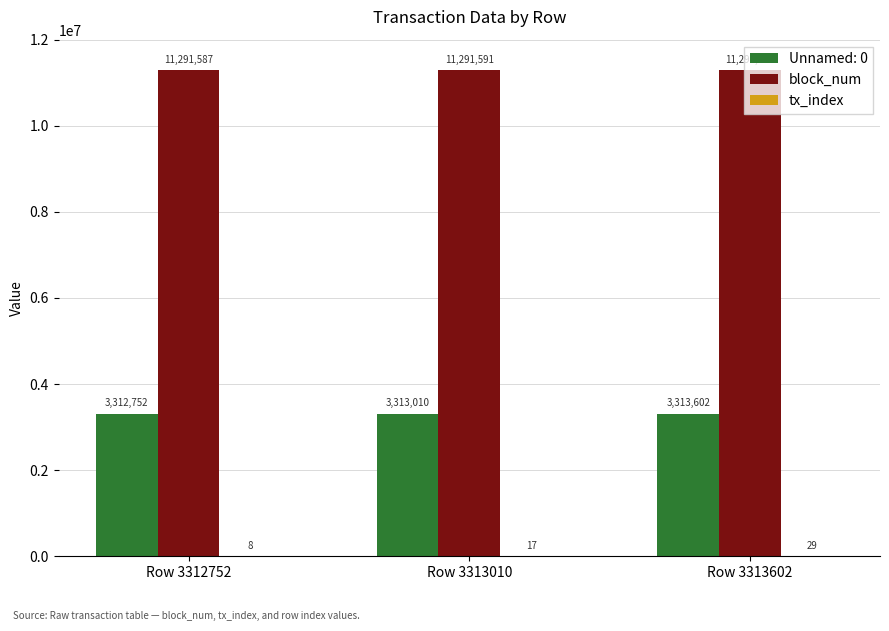

Is it true that Unnamed: 0 equals 3313602 at Row 3313602?

True